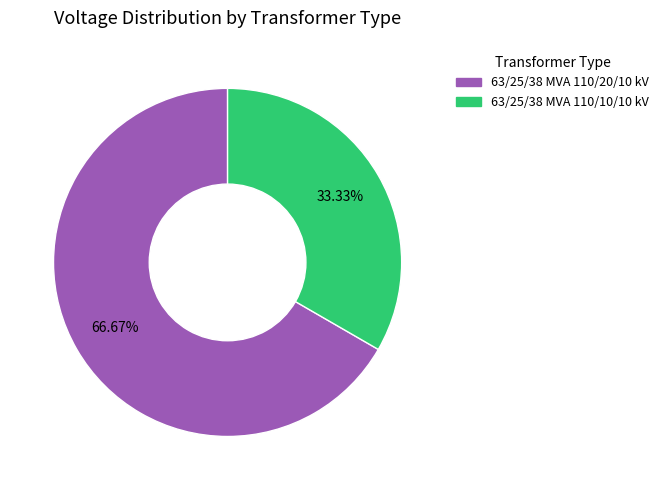

Which slice represents more than half of the pie?

63/25/38 MVA 110/20/10 kV